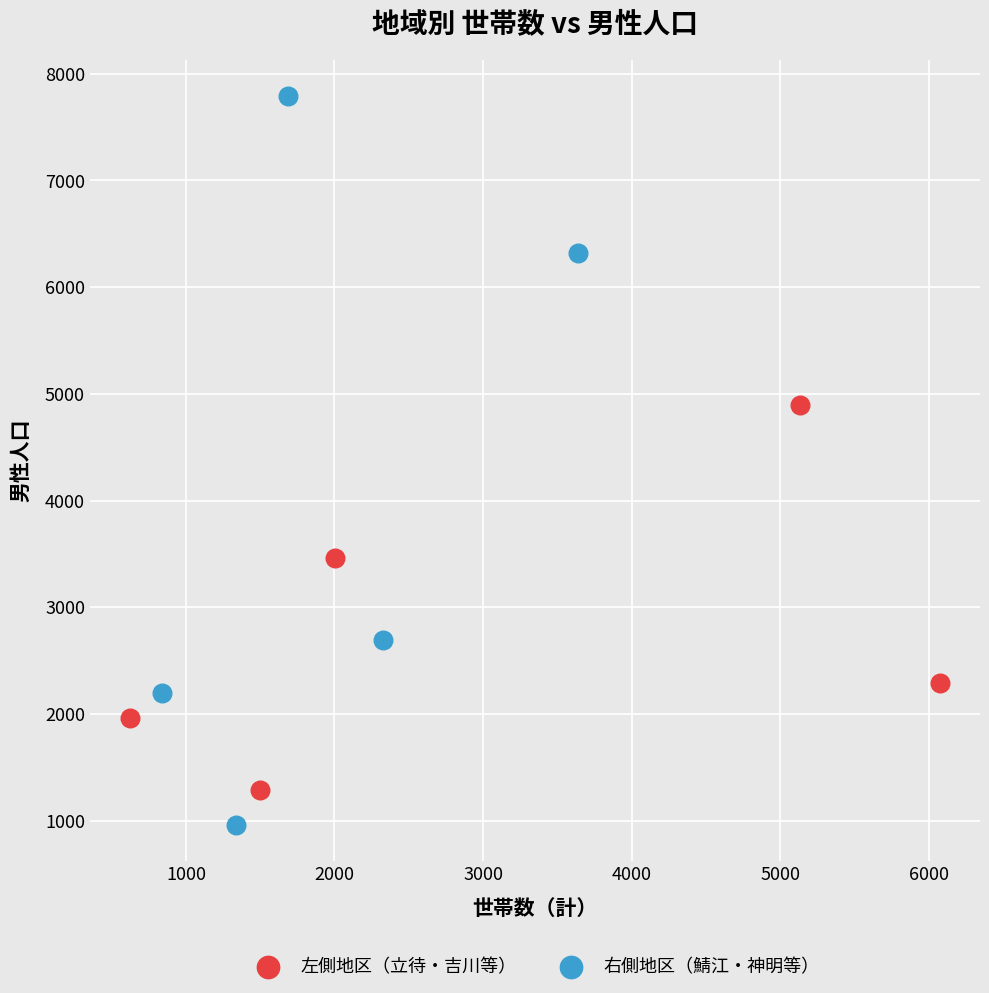

Which series has the widest spread of Y values?

右側地区（鯖江・神明等）